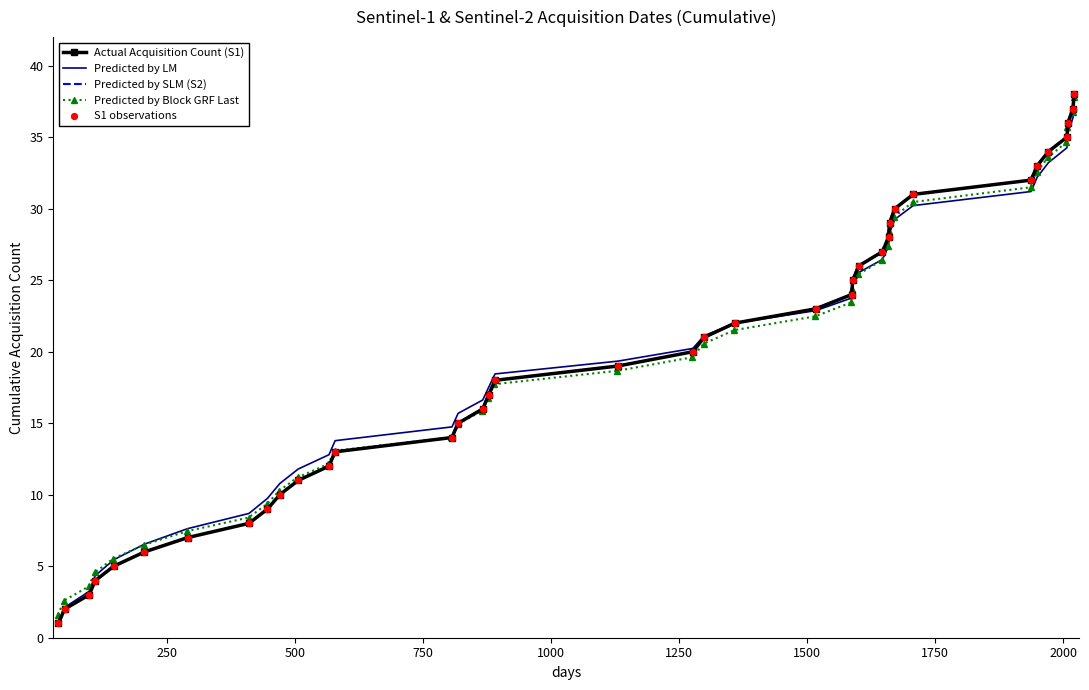

Which series reaches the maximum Y coordinate?

Actual Acquisition Count (S1)